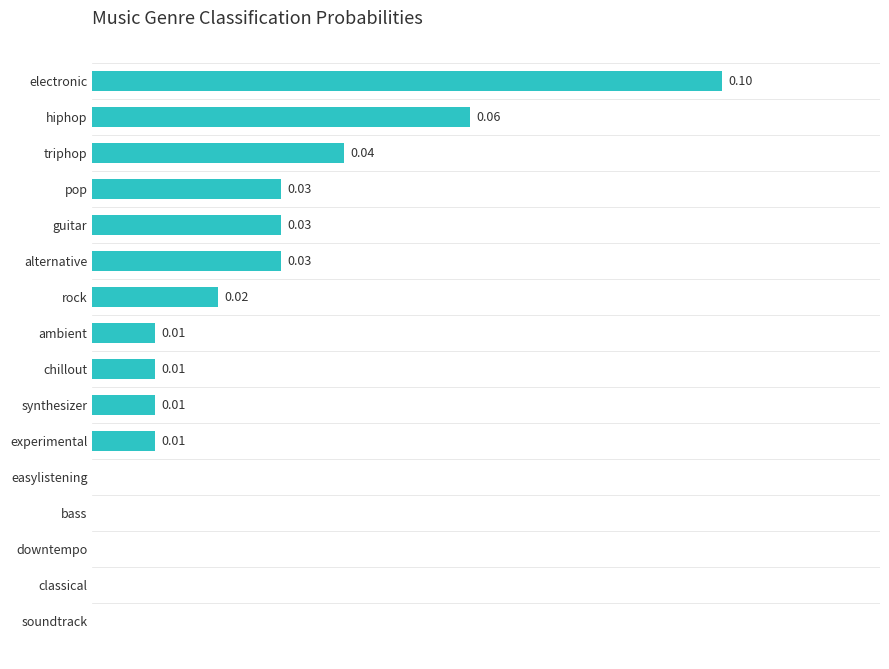

Are the bars horizontal?

Yes